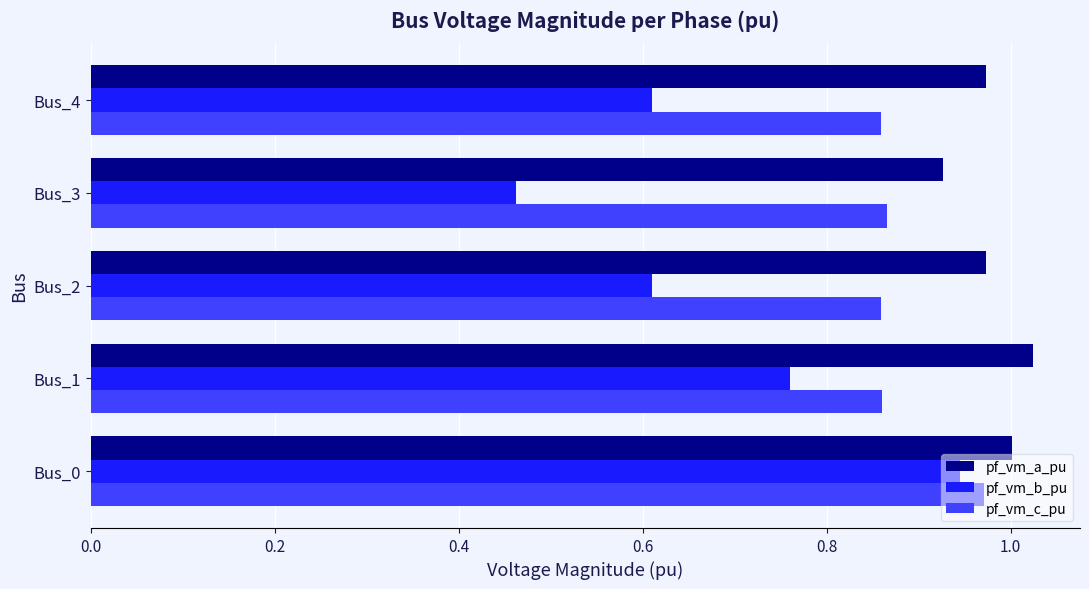

What is the sum of all pf_vm_b_pu values?

3.4